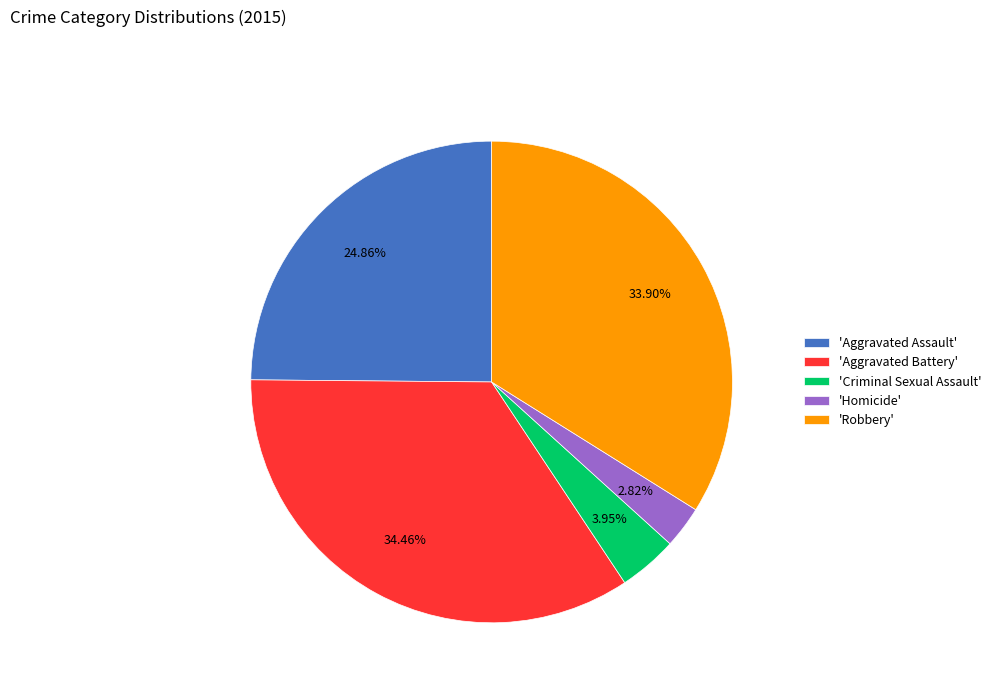

What is the smallest slice in the pie chart?

'Homicide'